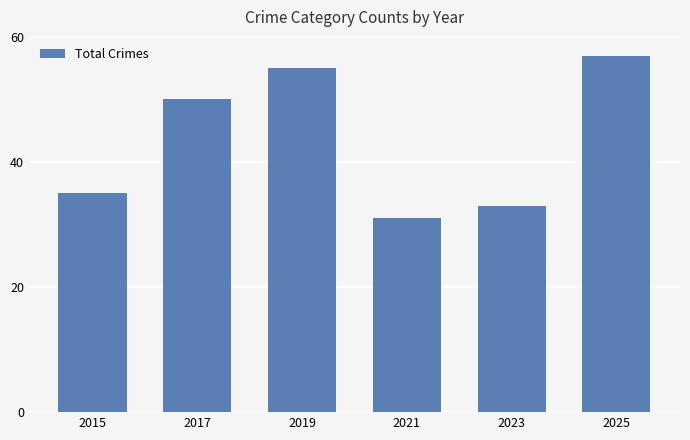

Reading left to right, what are all the values shown in this chart?

35	50	55	31	33	57